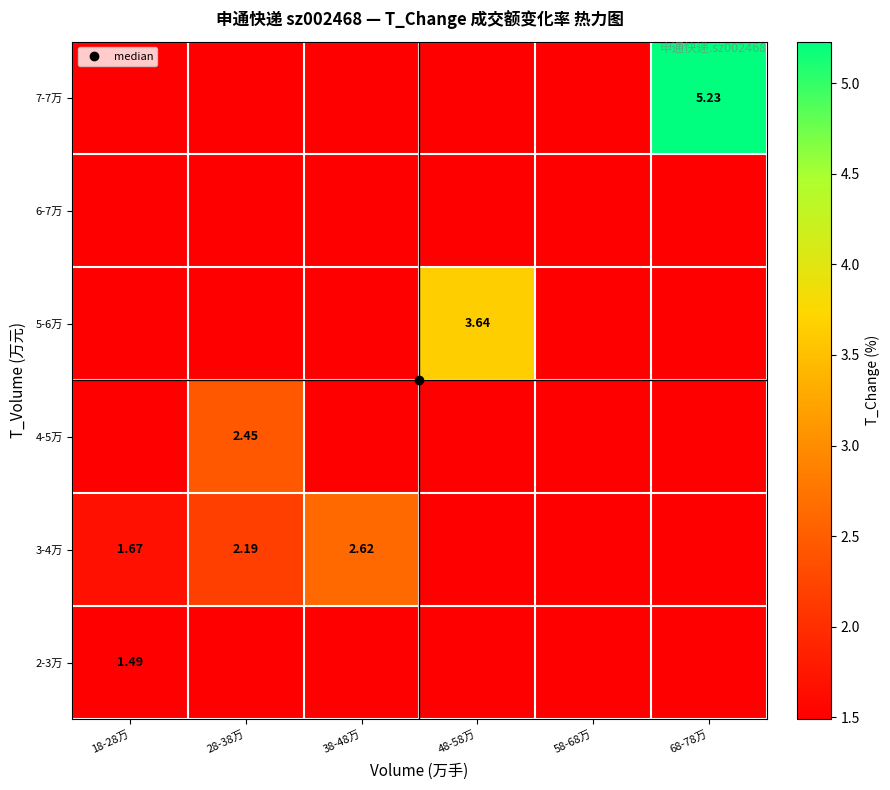

What is the average value of the 2-3万 series?

1.5